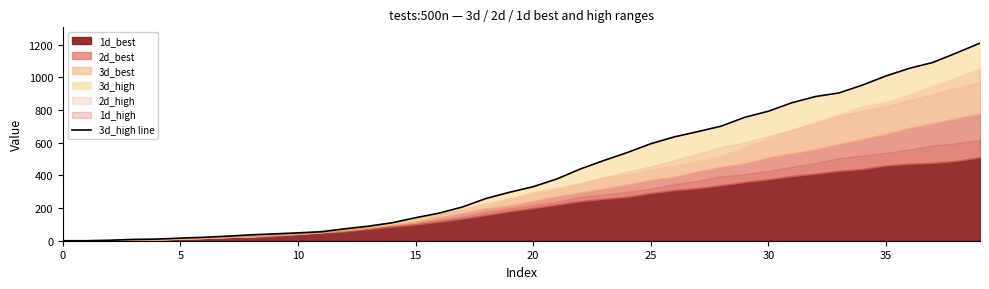

Is it true that the value at 40 is 64?

False